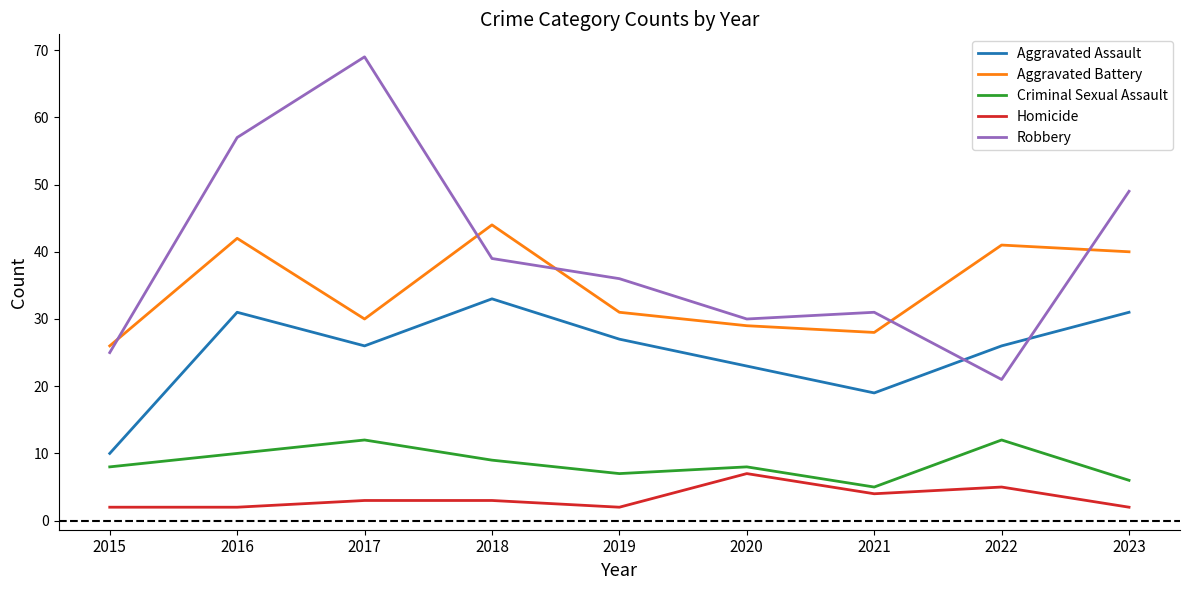

At which label does Homicide reach its peak?

2020